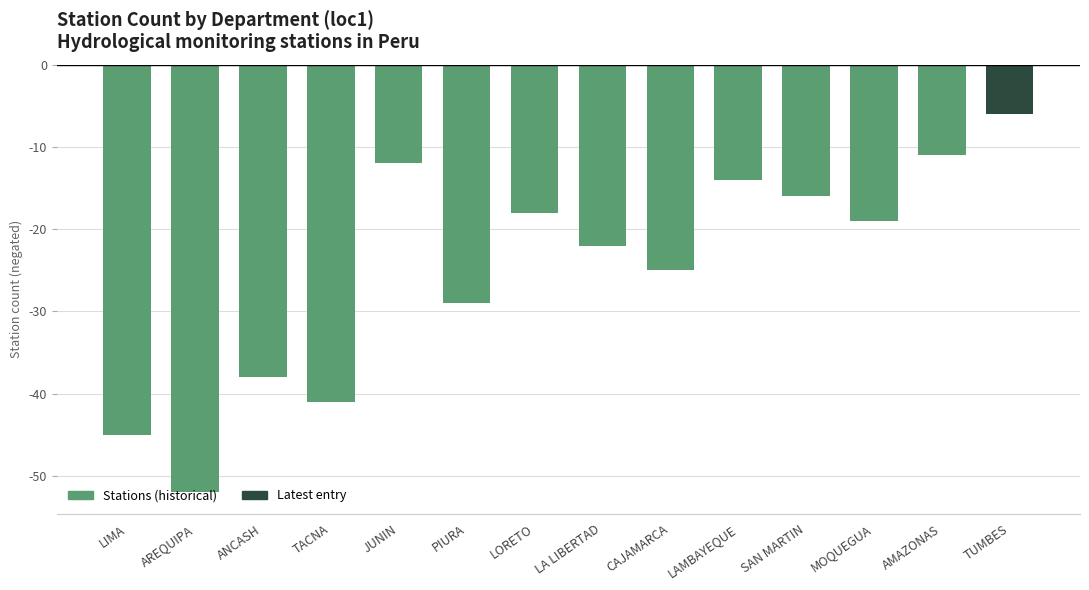

What is the difference between the values at LA LIBERTAD and TUMBES?

16